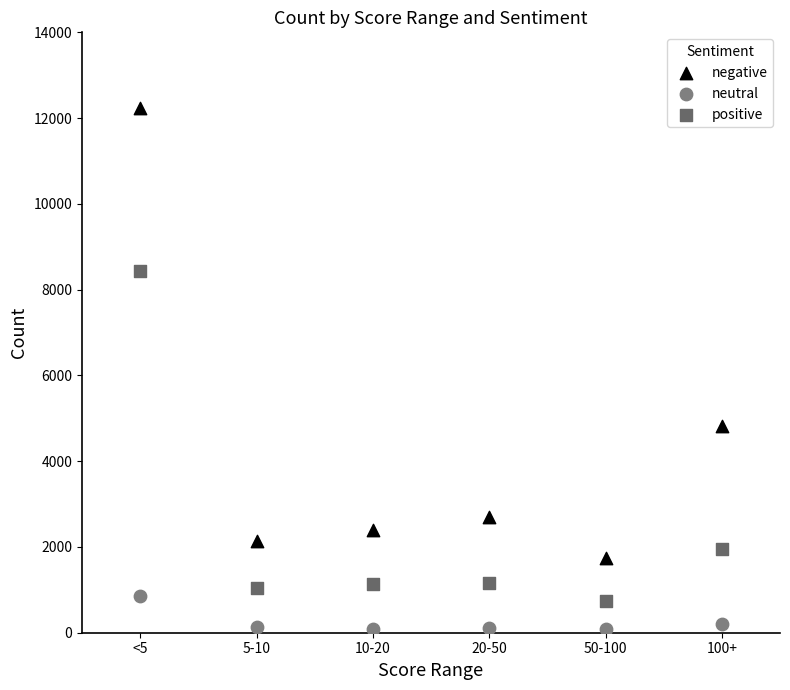

Which series contains the highest Y value?

negative